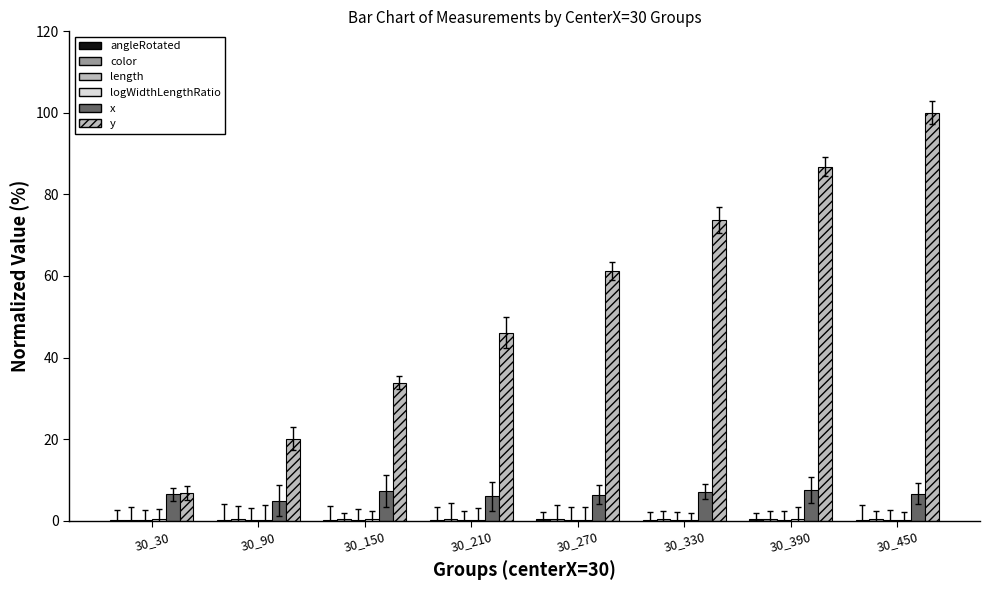

What is the value of the angleRotated bar at the 1st from the left?

0.3